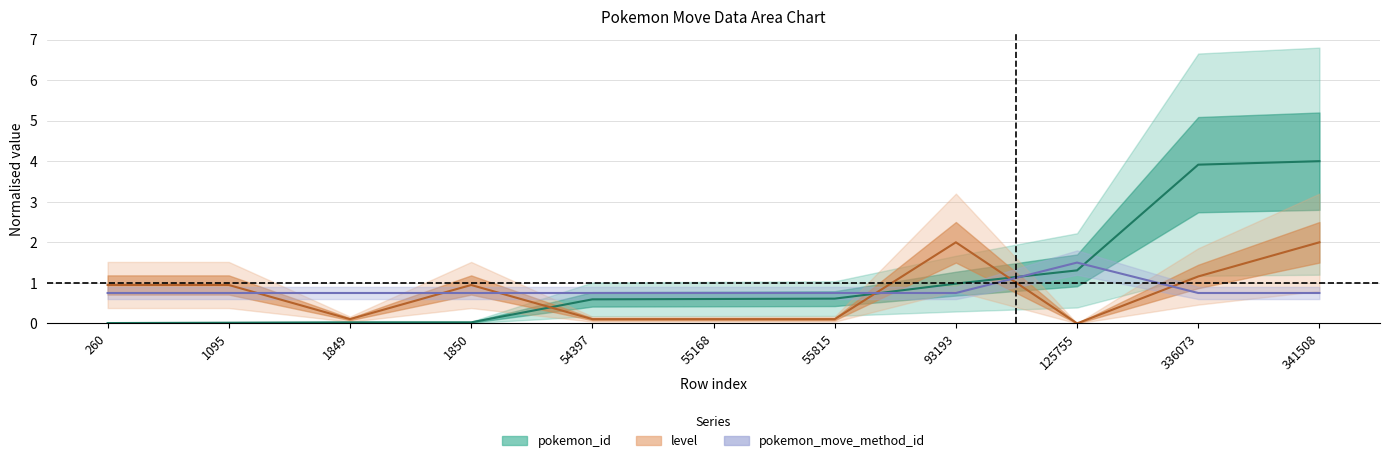

Read the pokemon_move_method_id value at 55168.

0.8